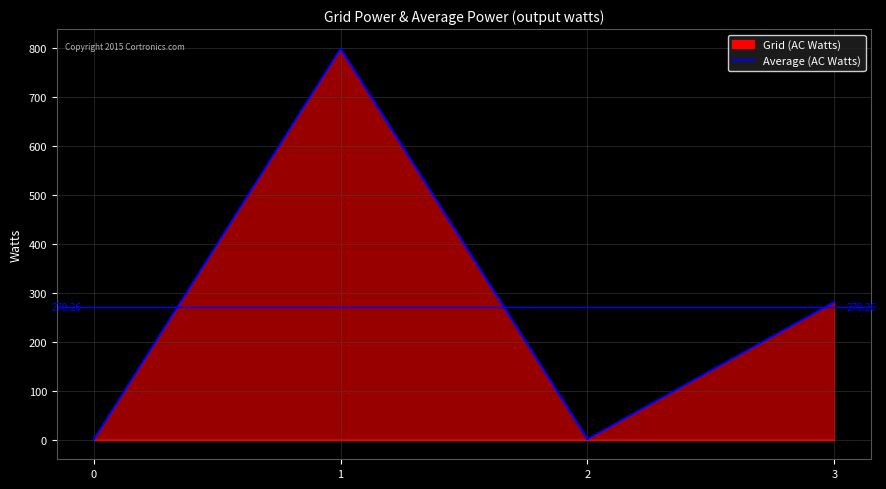

Reading left to right, transcribe all the data shown in this chart.

0=0.0	1=798.8	2=1.1	3=281.1